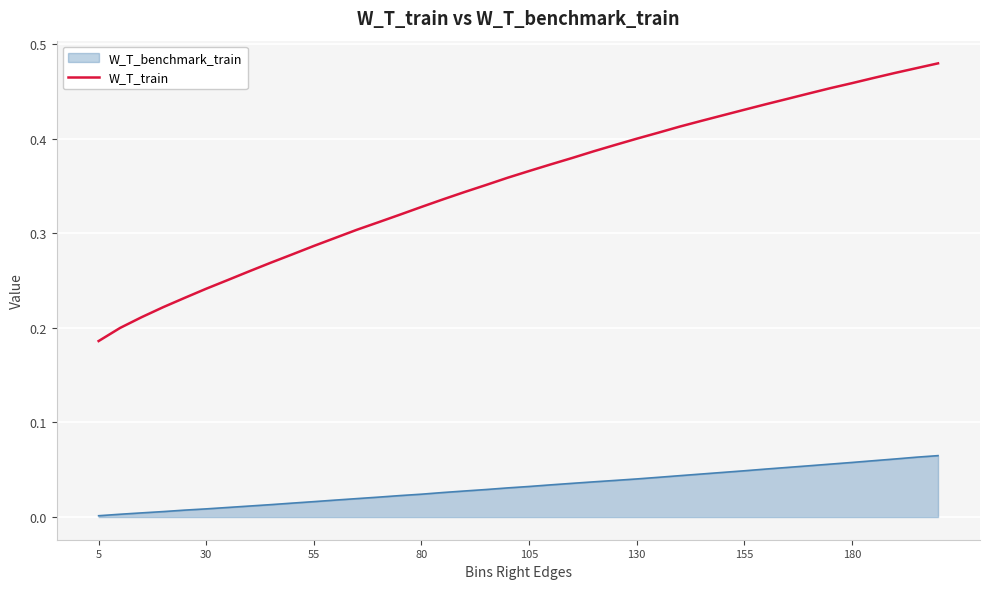

Rank the series by their maximum value, from lowest to highest.

W_T_benchmark_train, W_T_train